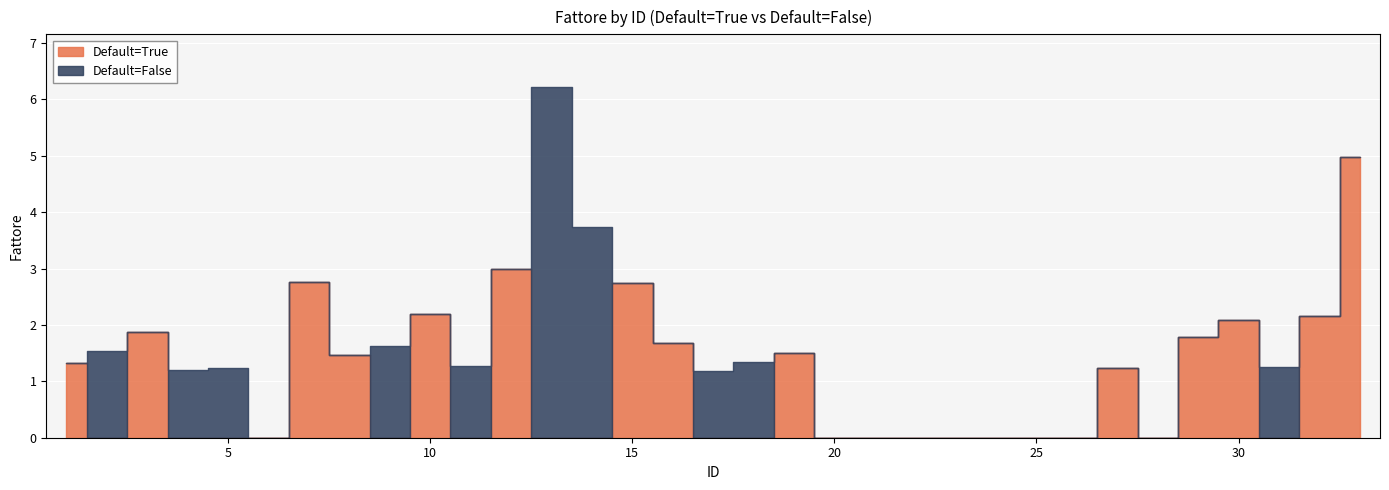

List the labels in order of Default=True value, largest first.

33, 12, 7, 15, 10, 32, 30, 3, 29, 16, 19, 8, 1, 27, 2, 4, 5, 6, 9, 11, 13, 14, 17, 18, 20, 21, 22, 23, 24, 25, 26, 28, 31